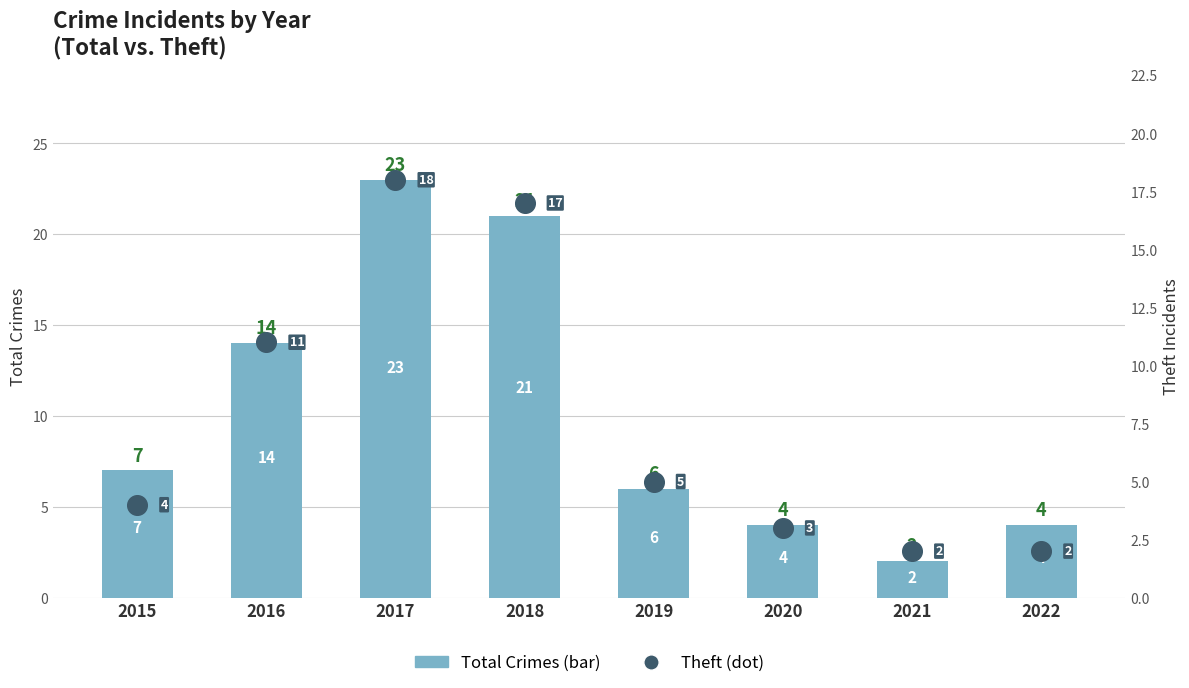

What are all the series names shown in the legend?

Total Crimes (bar), Theft (dot)